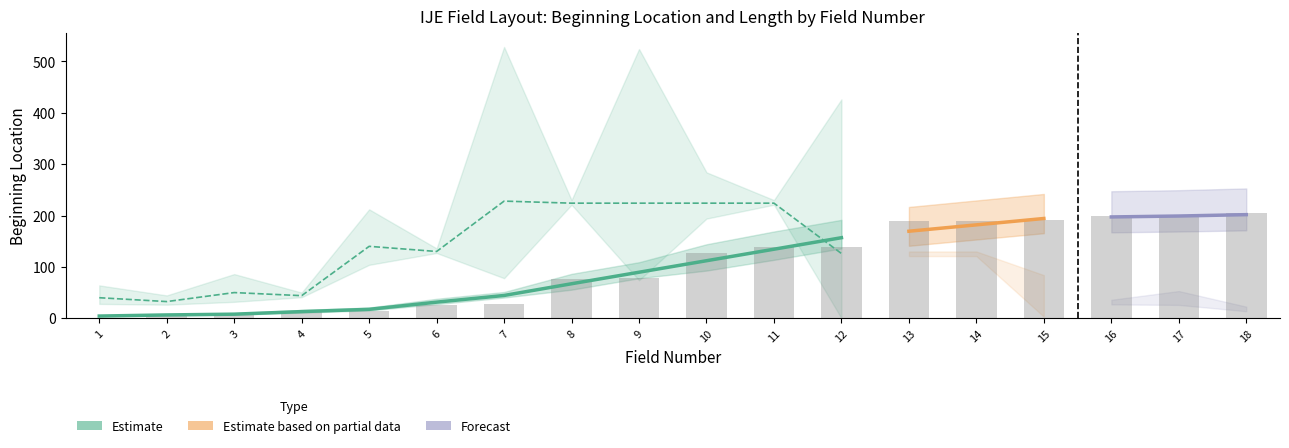

What is the difference between the second highest and second lowest values in the field_number series?

15